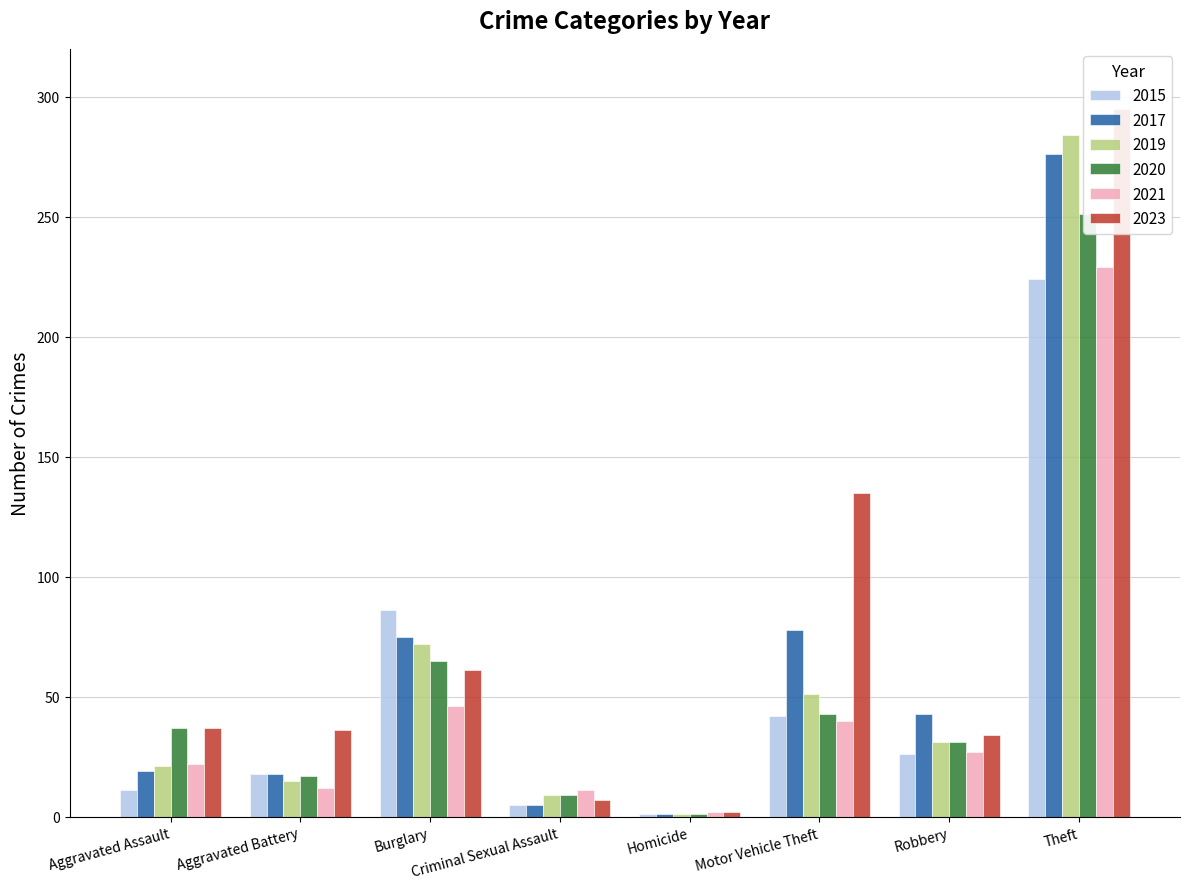

What is the spread (max minus min) of values at Theft?

71